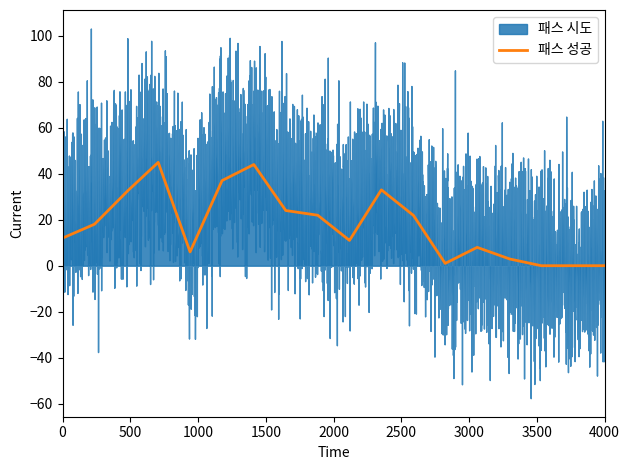

True or false: 패스 성공 has more than 1 interior local peaks.

True